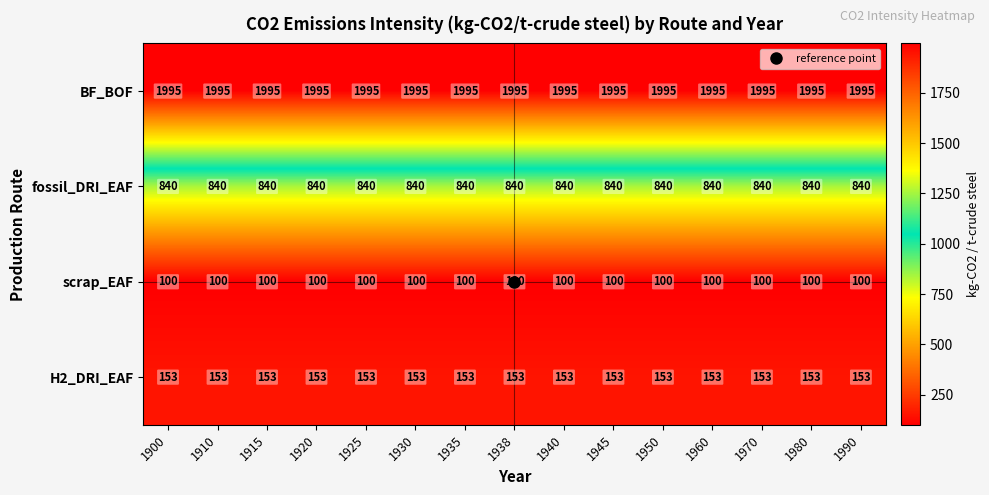

Rank the series by their maximum value, from lowest to highest.

scrap_EAF, H2_DRI_EAF, fossil_DRI_EAF, BF_BOF